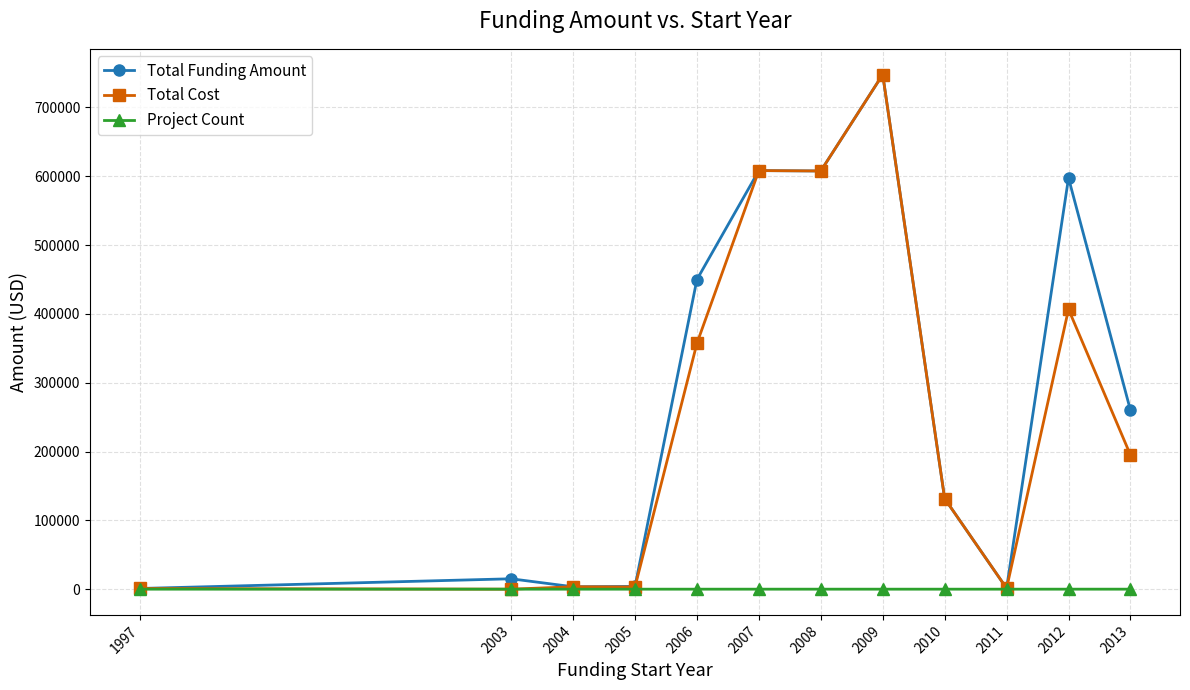

Rank the series at 2013 from lowest to highest value.

Project Count, Total Cost, Total Funding Amount